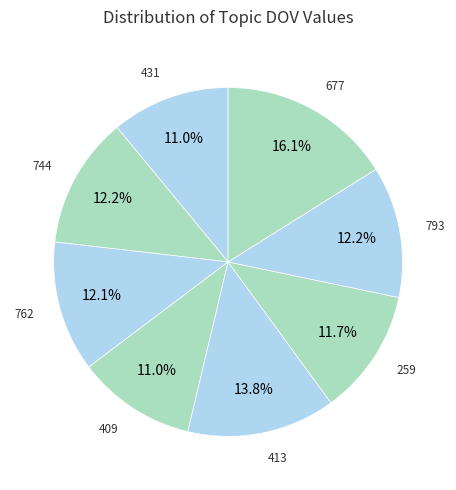

How many slices are in this pie chart?

8